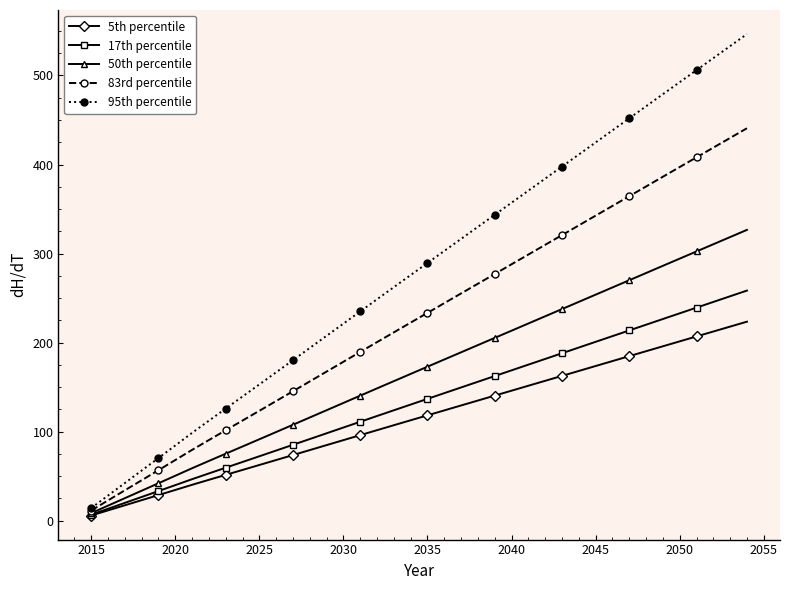

List the series in order of their peak value, highest first.

95th percentile, 83rd percentile, 50th percentile, 17th percentile, 5th percentile